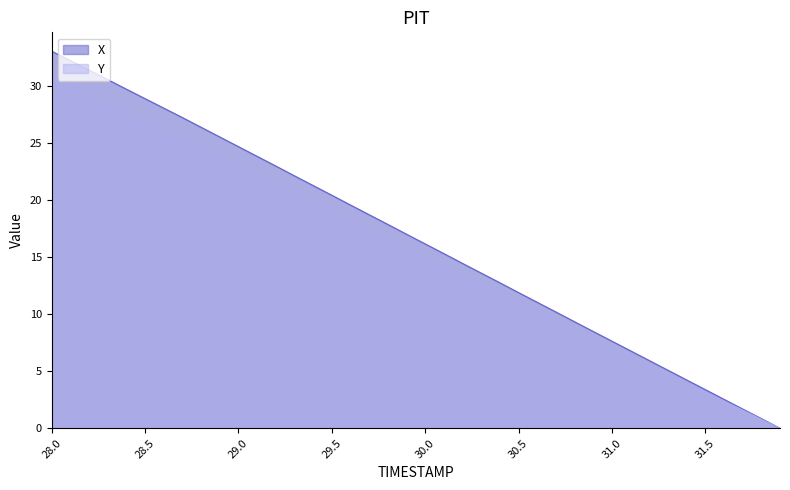

What value does the X series have at 28.0?

33.1